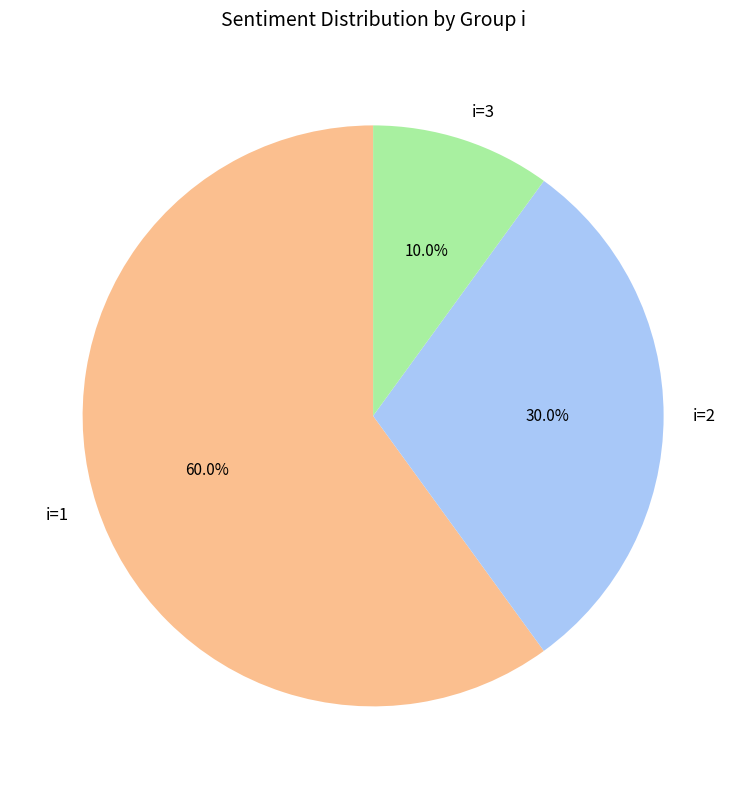

To the nearest percent, what is the difference between the largest and smallest slice percentages?

50%